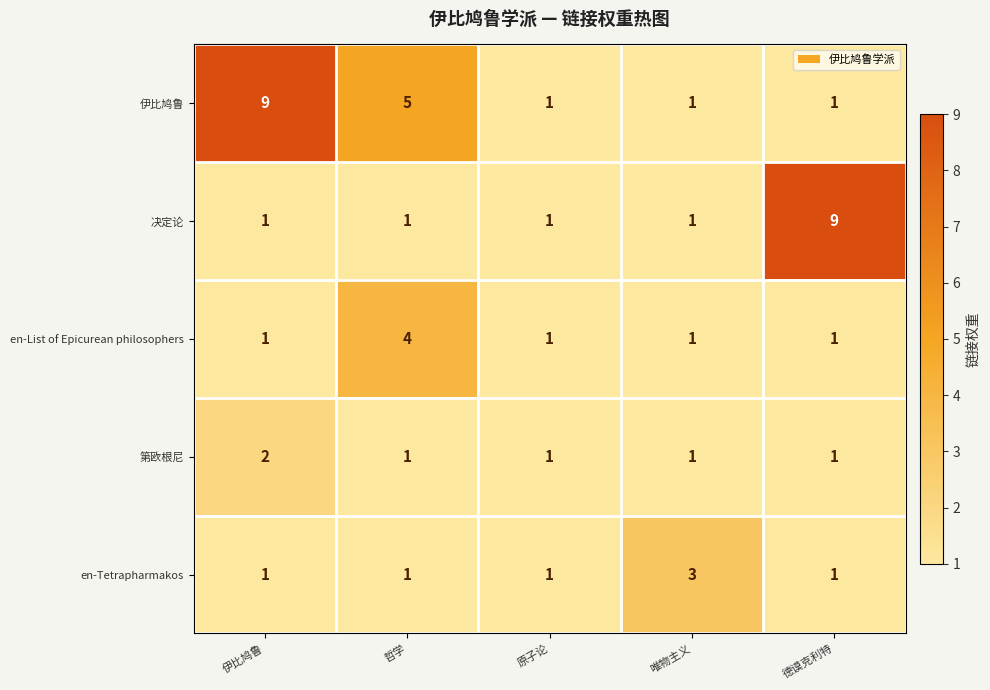

Where is 伊比鸠鲁 nearest to the value 5?

哲学